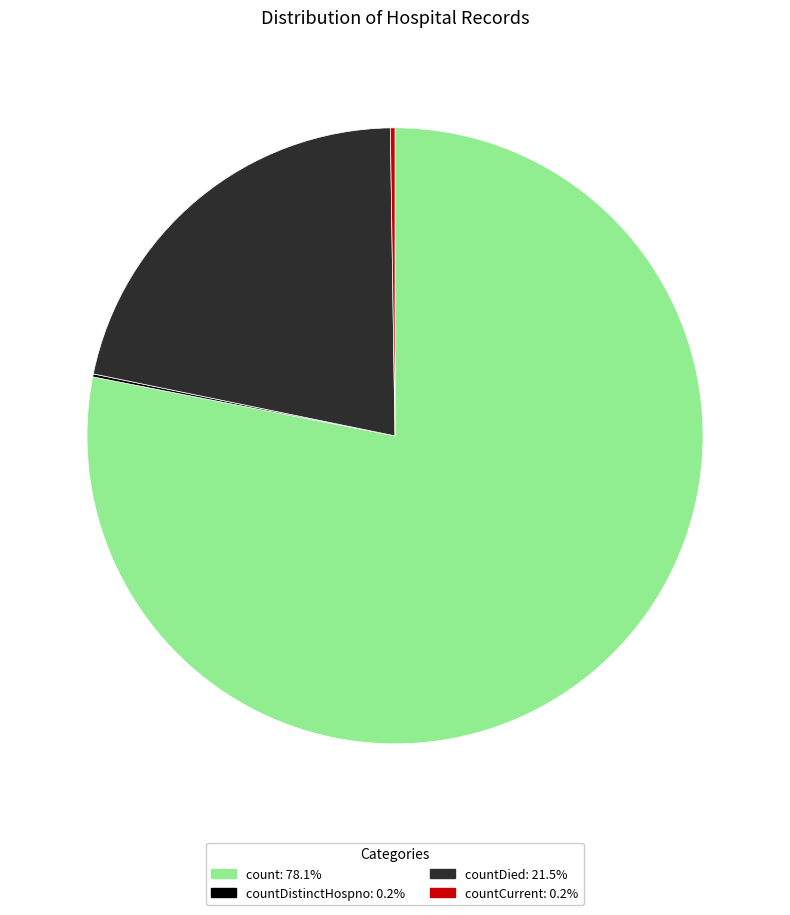

Does any single category account for the majority?

Yes